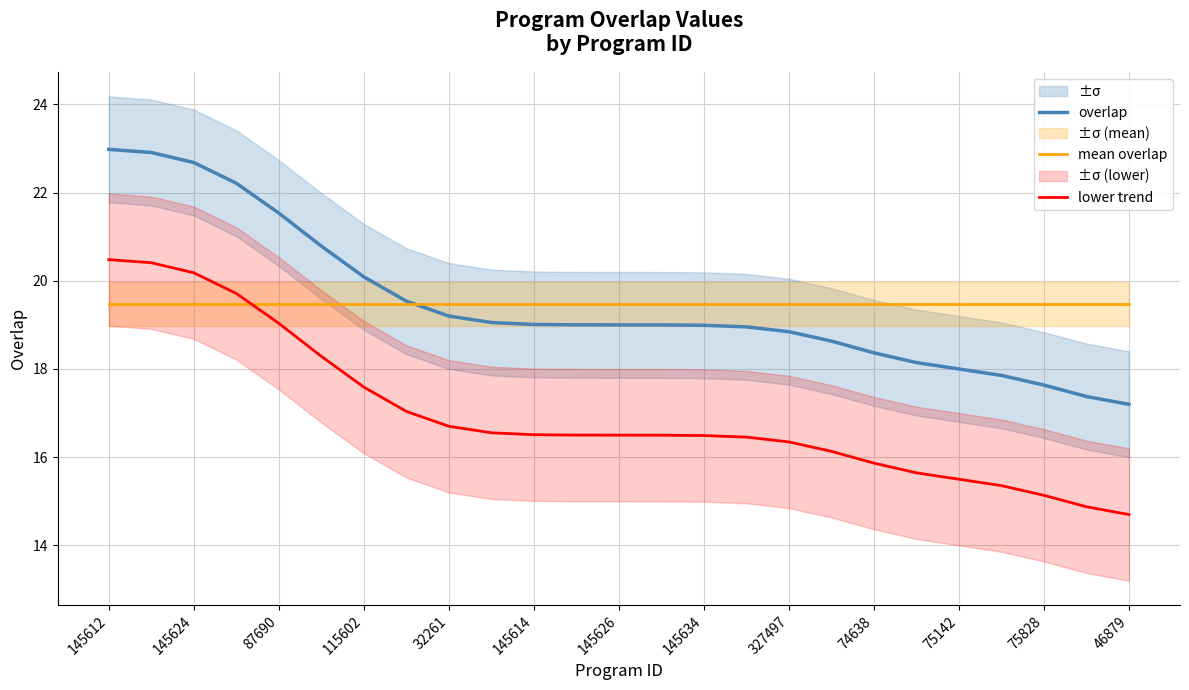

True or false: mean overlap has a value of 19.5 at 74638.

True